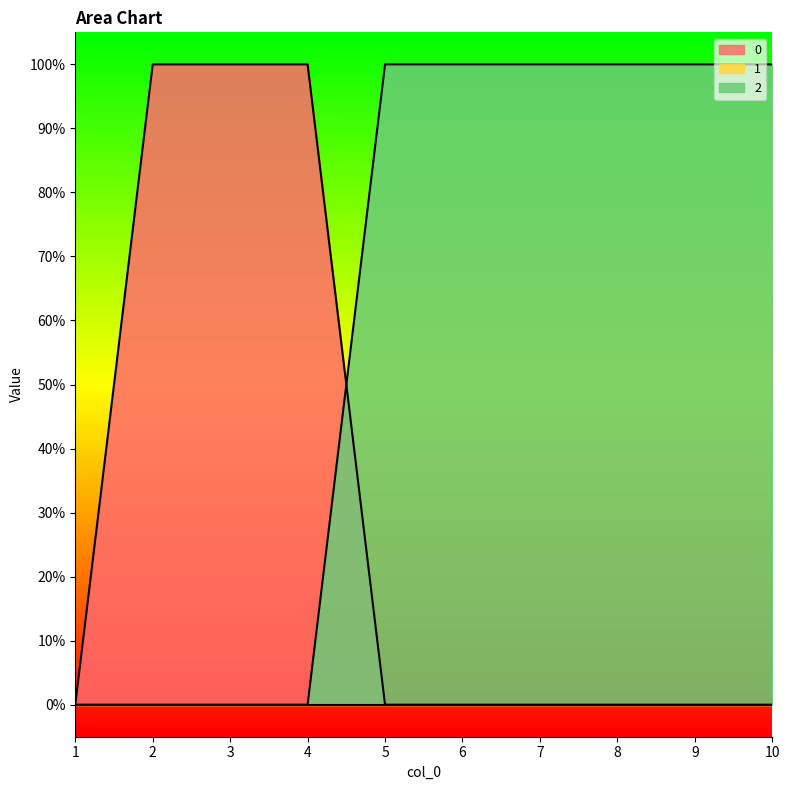

Count the 0 values in the range 0 to 1.

10